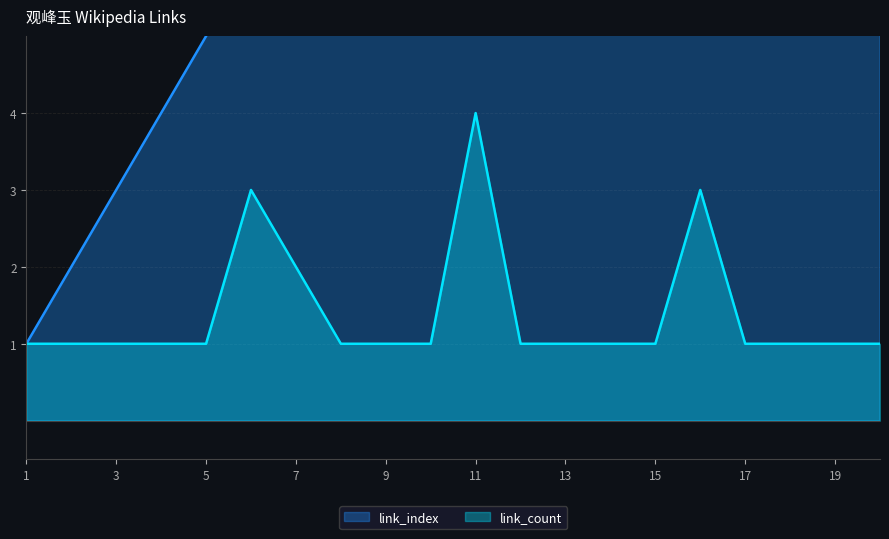

True or false: link_index and link_count intersect in this chart.

False